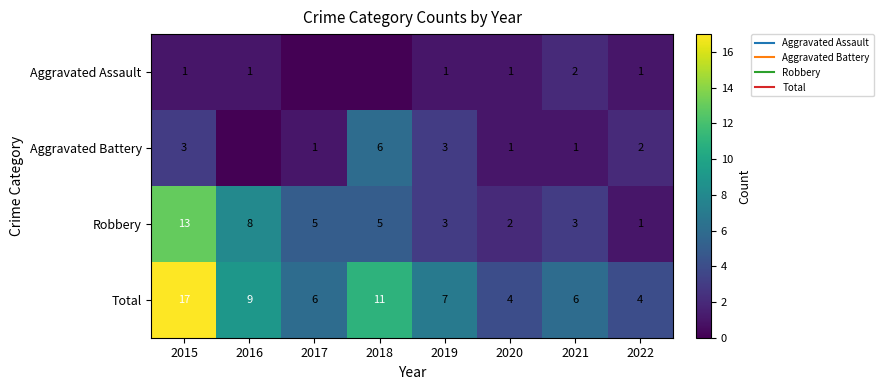

At 2020, list the series in order from smallest to largest.

Aggravated Assault, Aggravated Battery, Robbery, Total